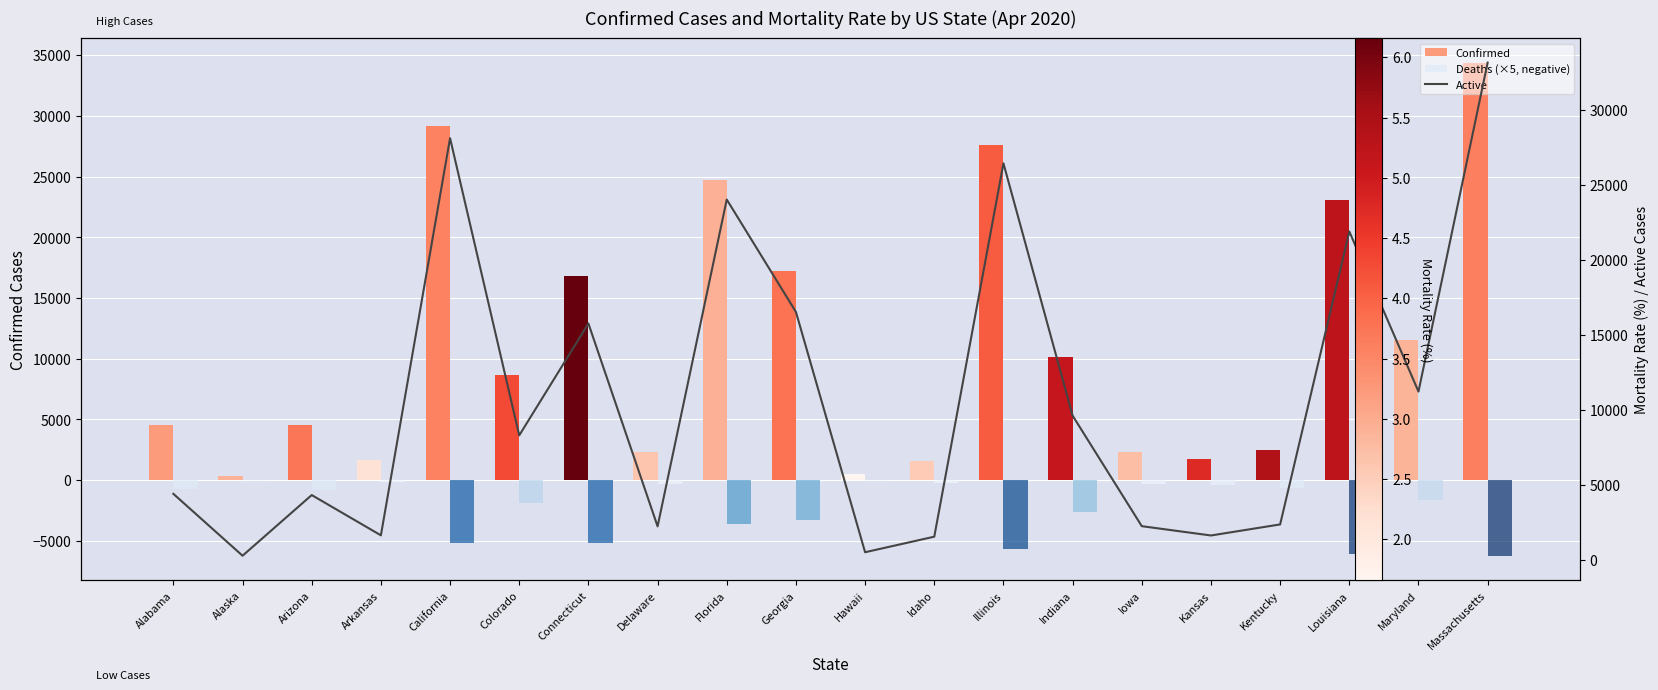

What is the smallest value displayed?

-6225